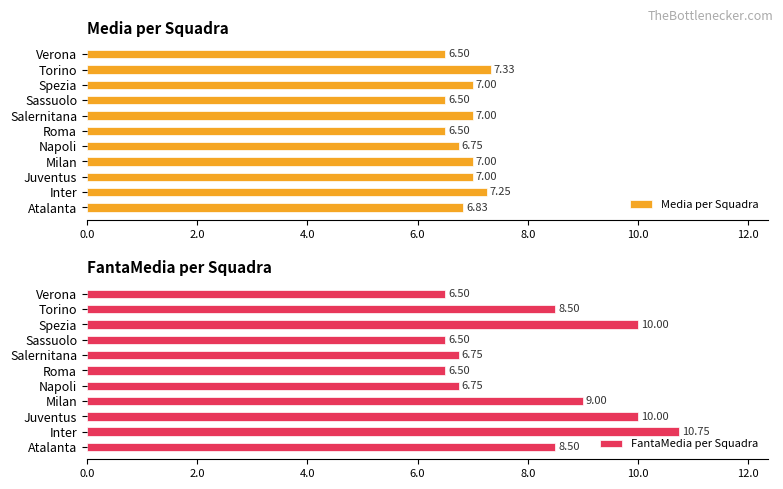

At which label does FantaMedia per Squadra reach its peak?

Inter